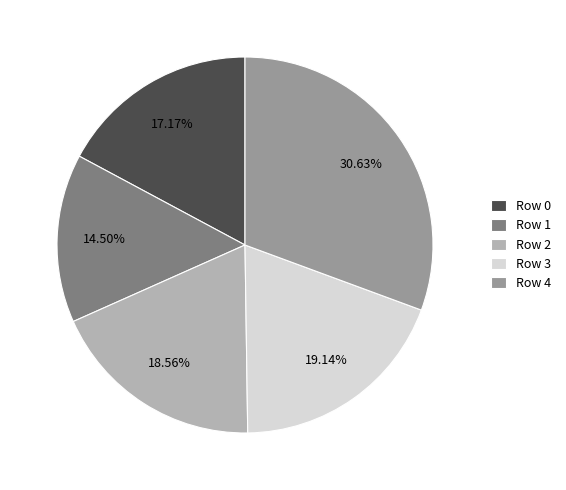

The Row 1 slice represents 23% of the pie. True or false?

False